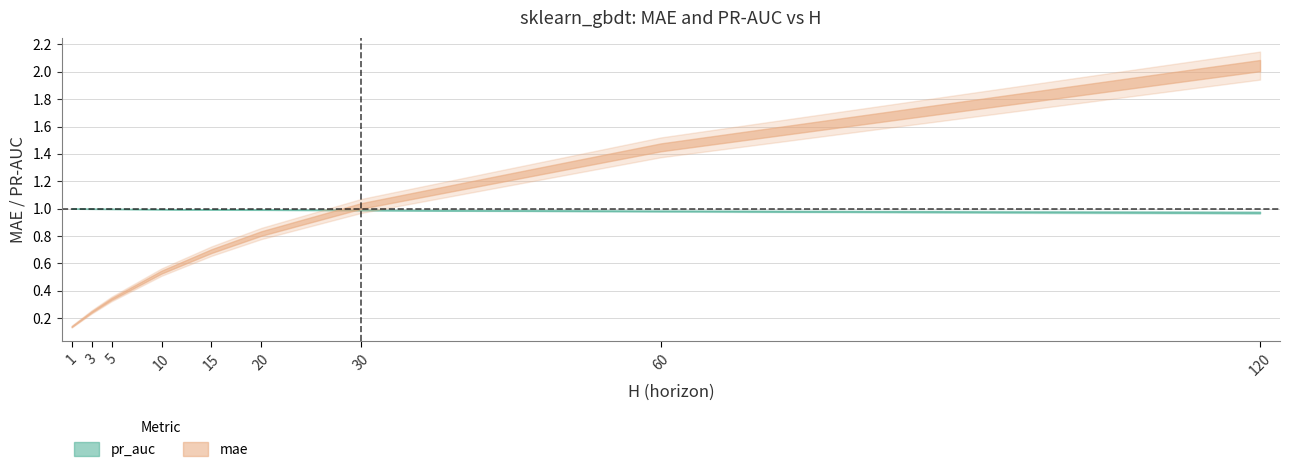

What is the approximate value of mae at 20?

0.8